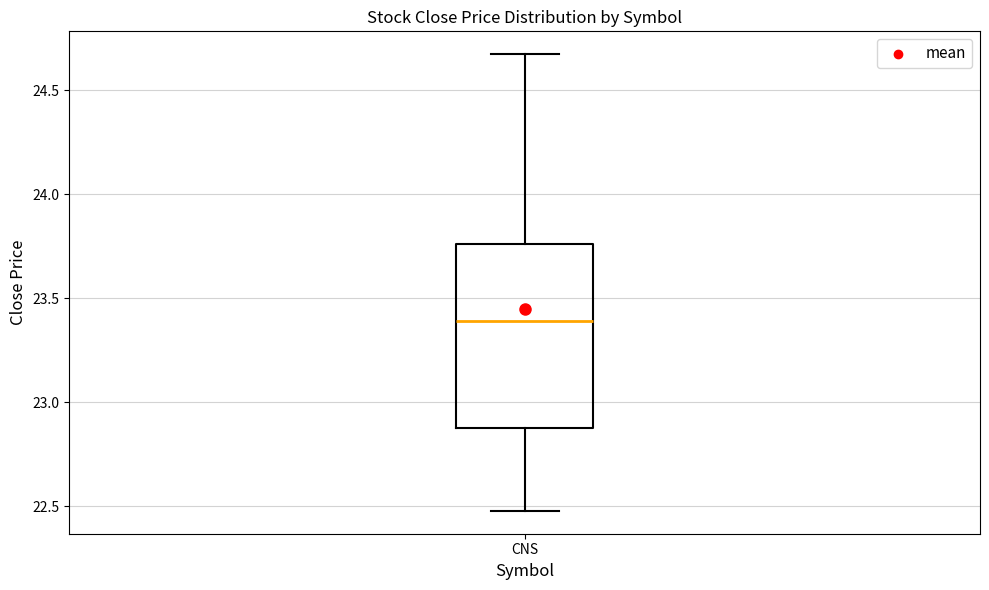

Read this box plot against the y-axis: the position of the median line, the range covered by the box, and the ends of both whiskers. The values are not printed on the chart, so give them approximately, as read against the axis.

median 23.40, box 22.90 to 23.75, whiskers 22.50 to 24.65